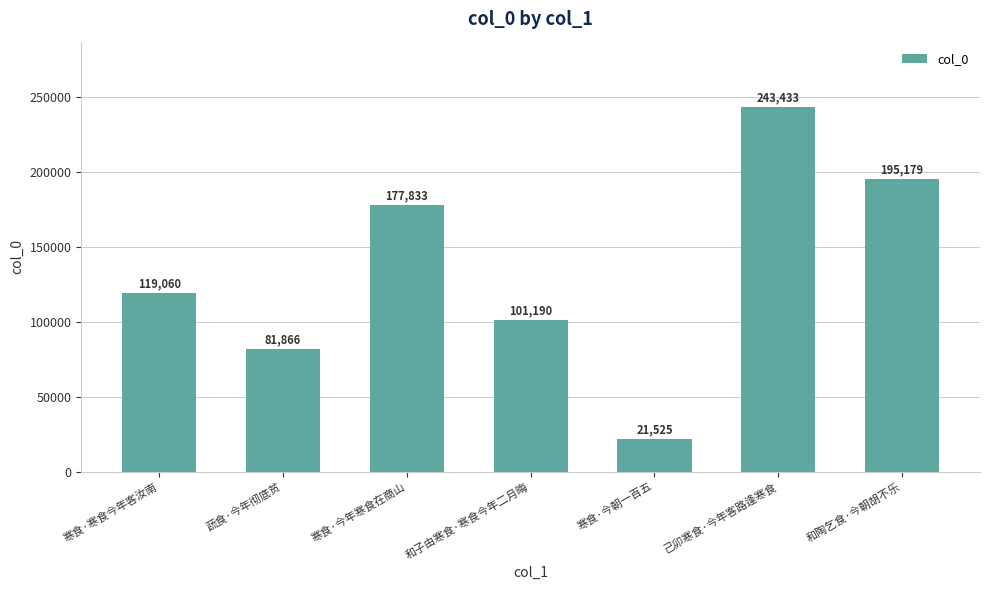

What is the change in value from 寒食·今年寒食在商山 to 己卯寒食·今年客路逢寒食?

+65600